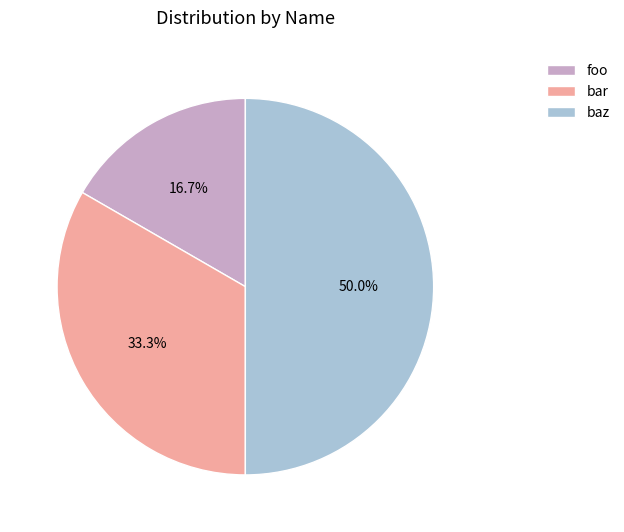

How much of the chart is everything except foo?

83.3%